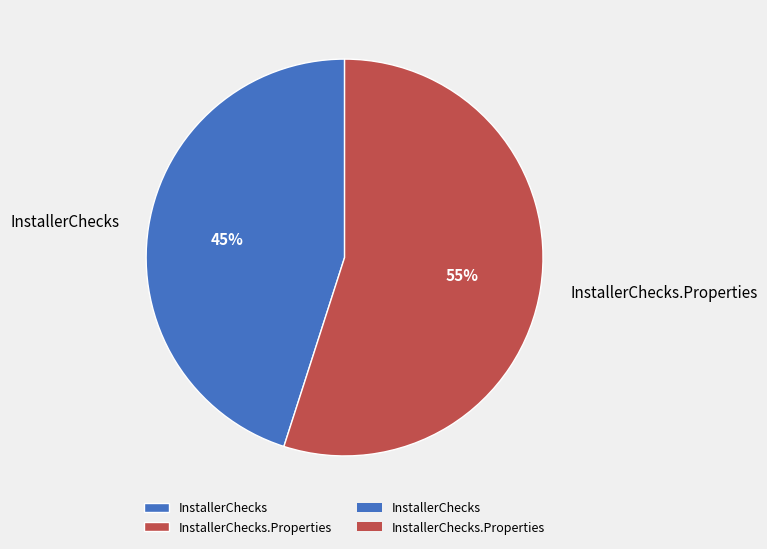

Which category has the smallest portion of the pie?

InstallerChecks